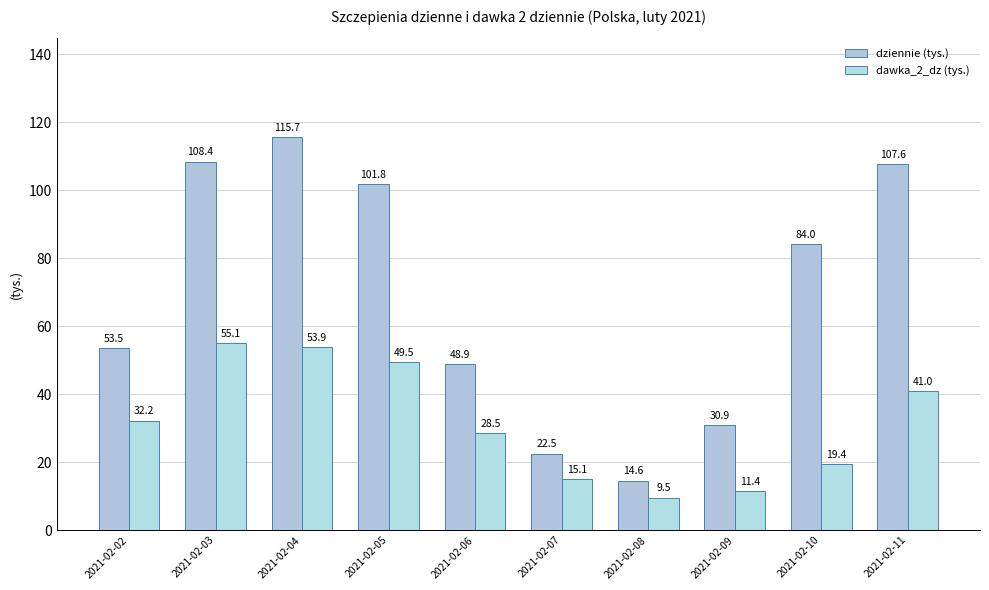

How many bars are there in total?

20